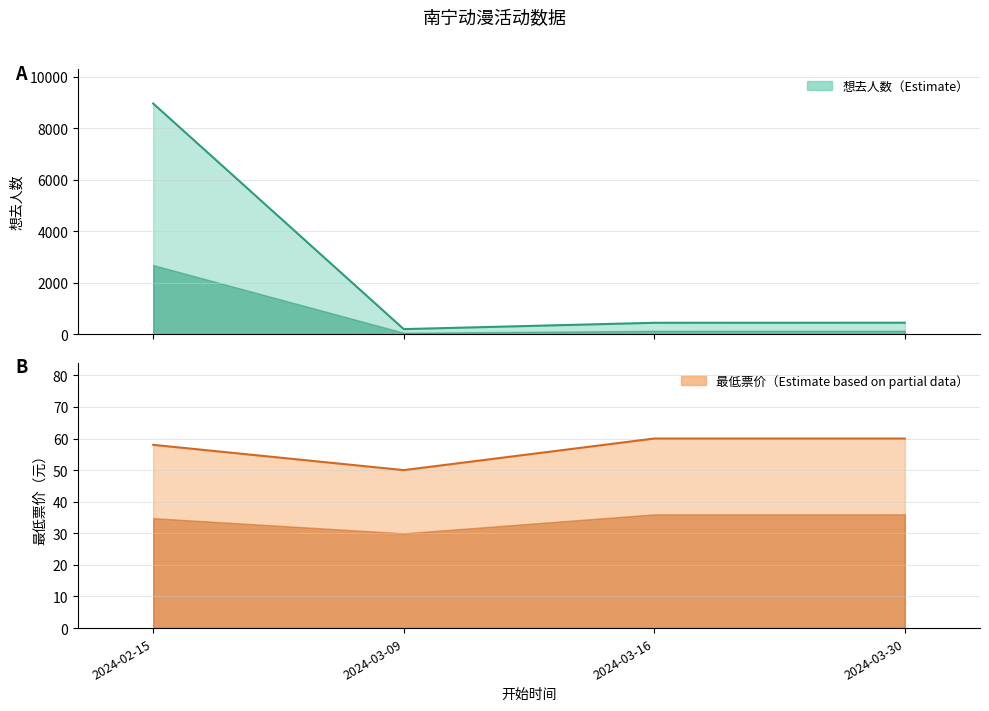

What is the difference between the 想去人数 values at 2024-03-16 and 2024-03-09?

246